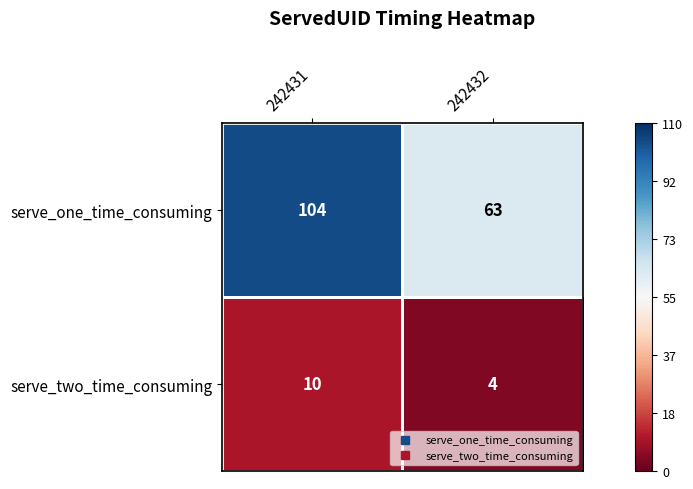

Read the serve_two_time_consuming value at 242431.

10